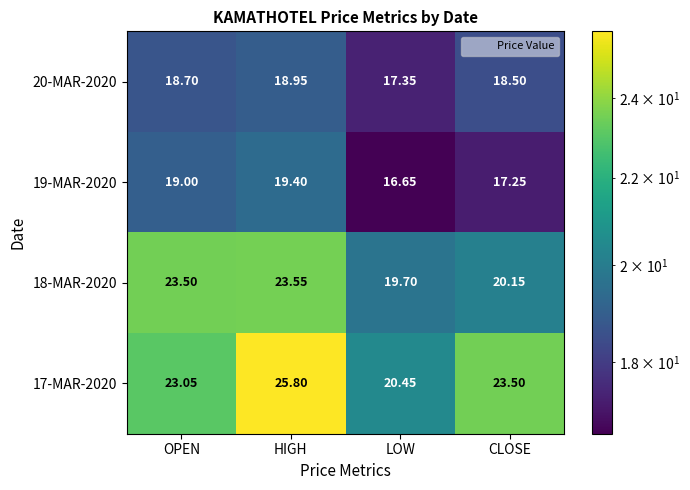

At which category is the sum across all series the highest?

HIGH